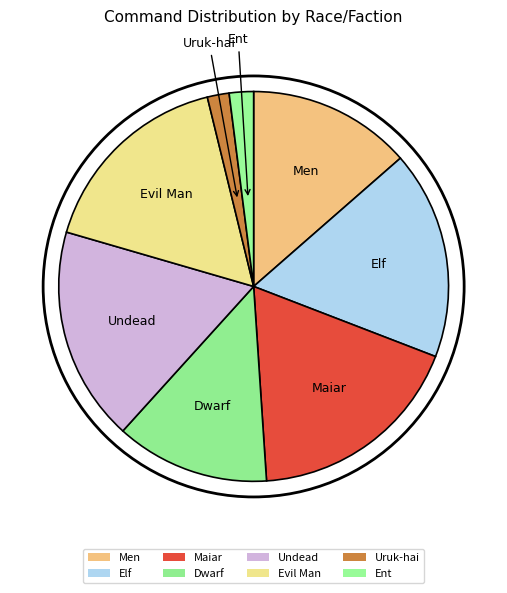

What percentage is the Elf slice, to the nearest percent?

17%